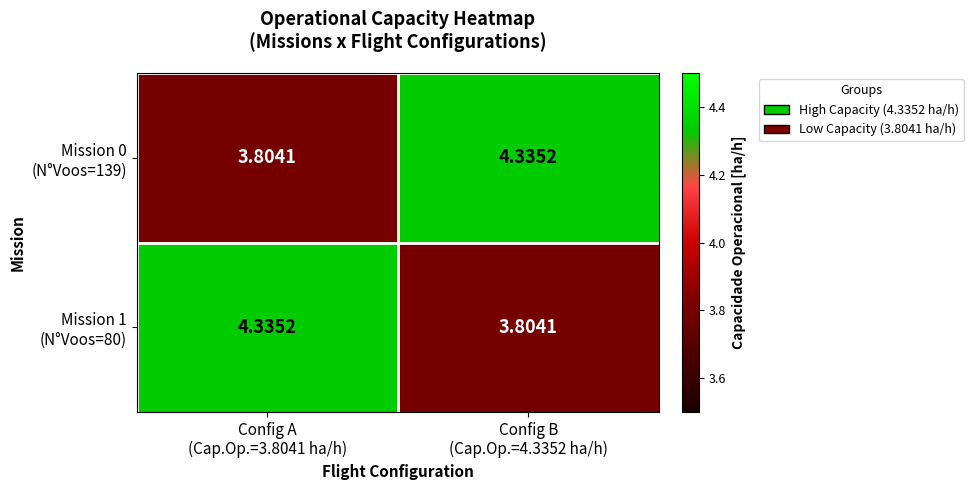

Count the number of categories in the chart.

2